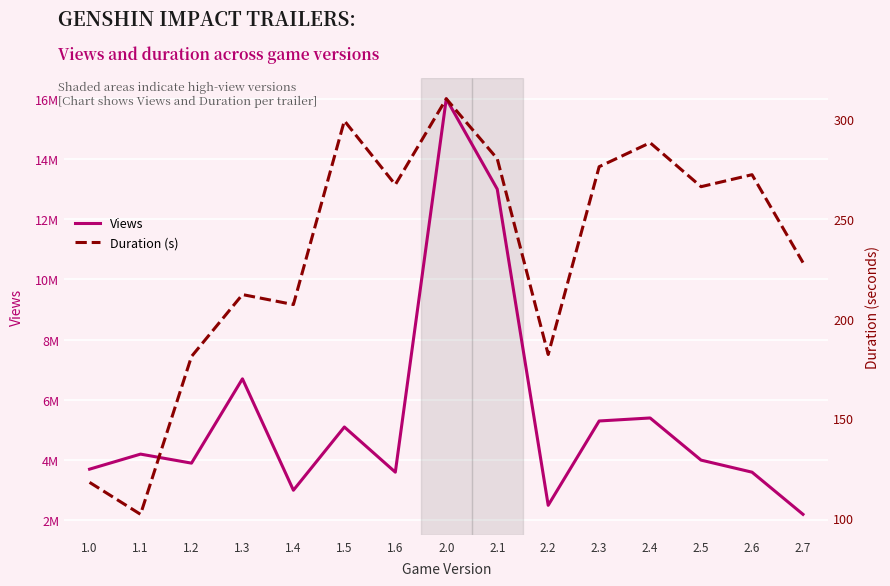

What value does the Views series have at 2.4, to the nearest 10?

5400000